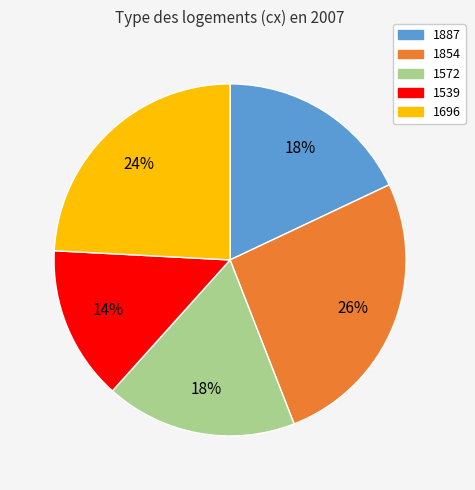

True or false: 1572 accounts for 18% of the total.

True